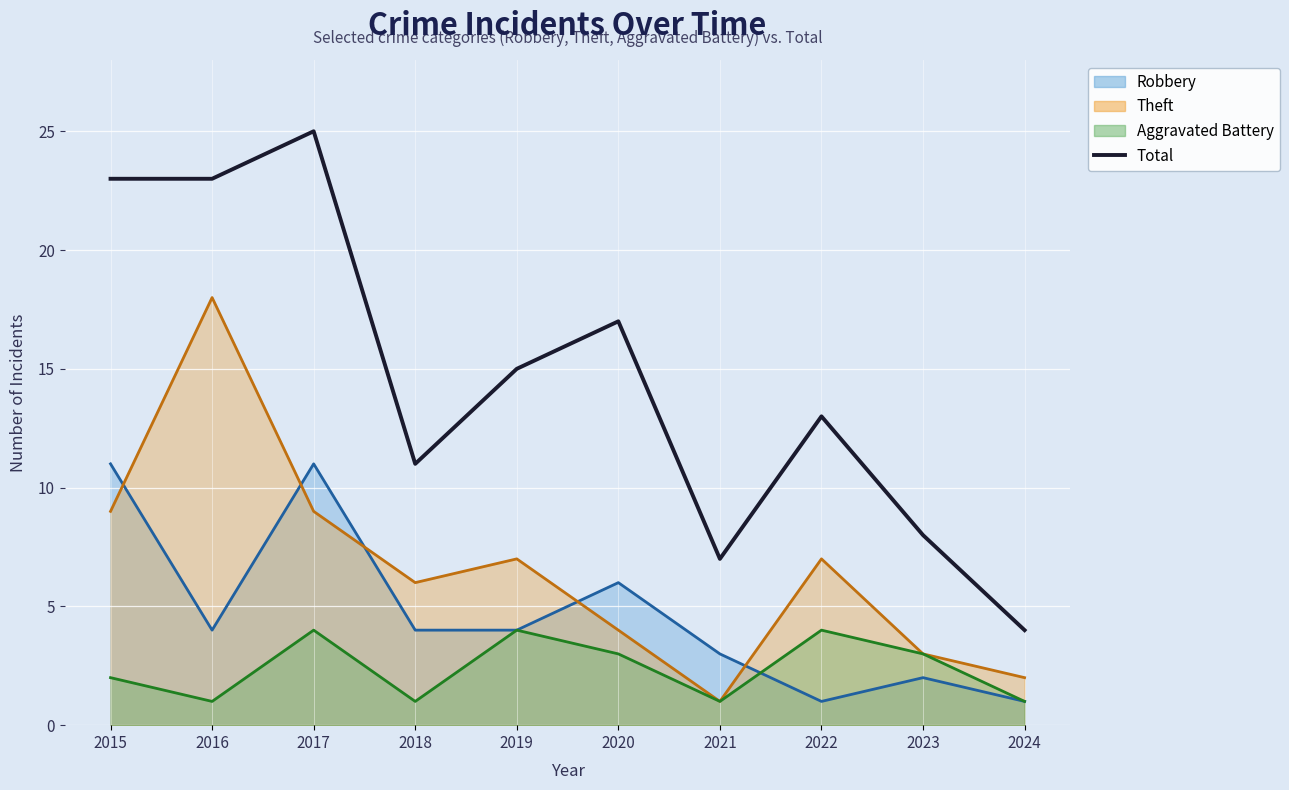

Between 2020 and 2016, which is larger?

2016